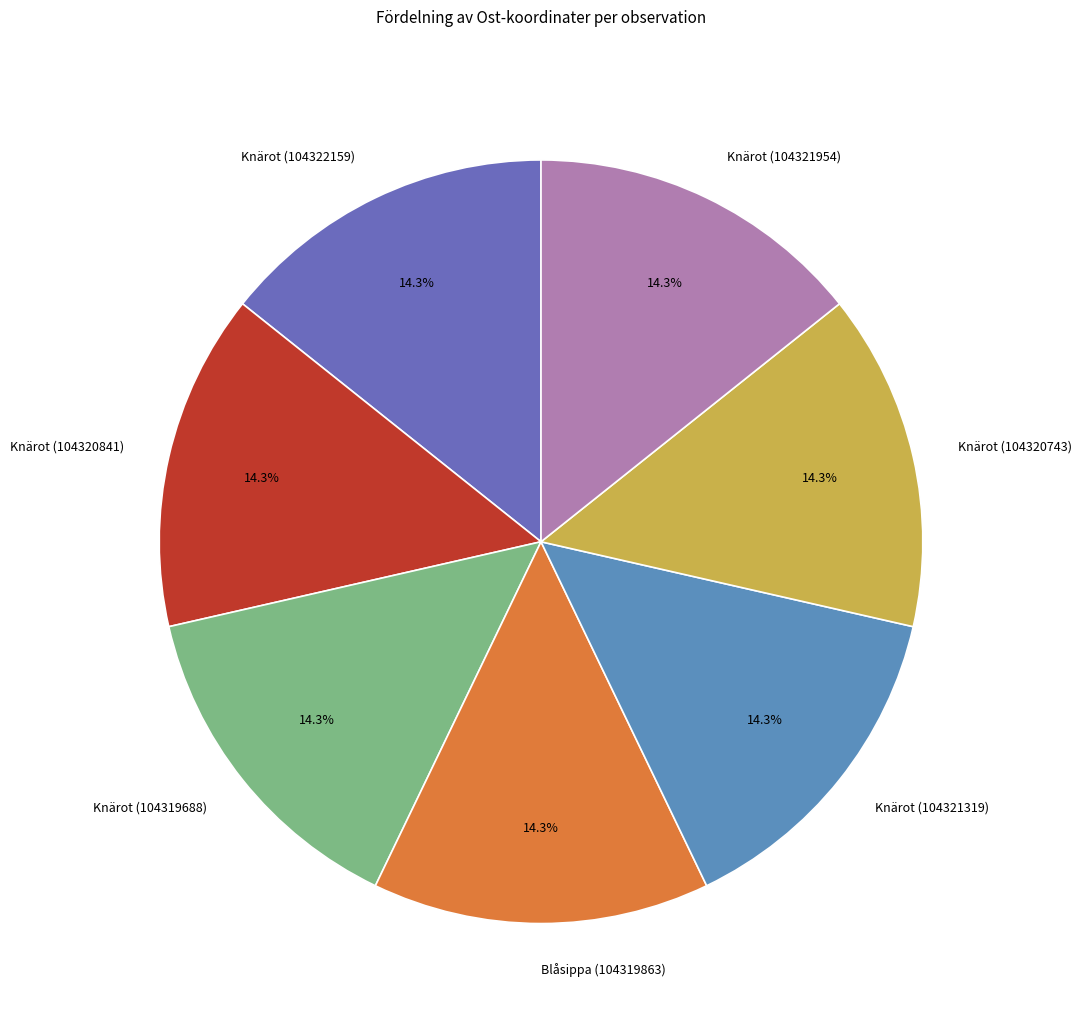

Does Knärot (104321319) represent more than half of the total?

No